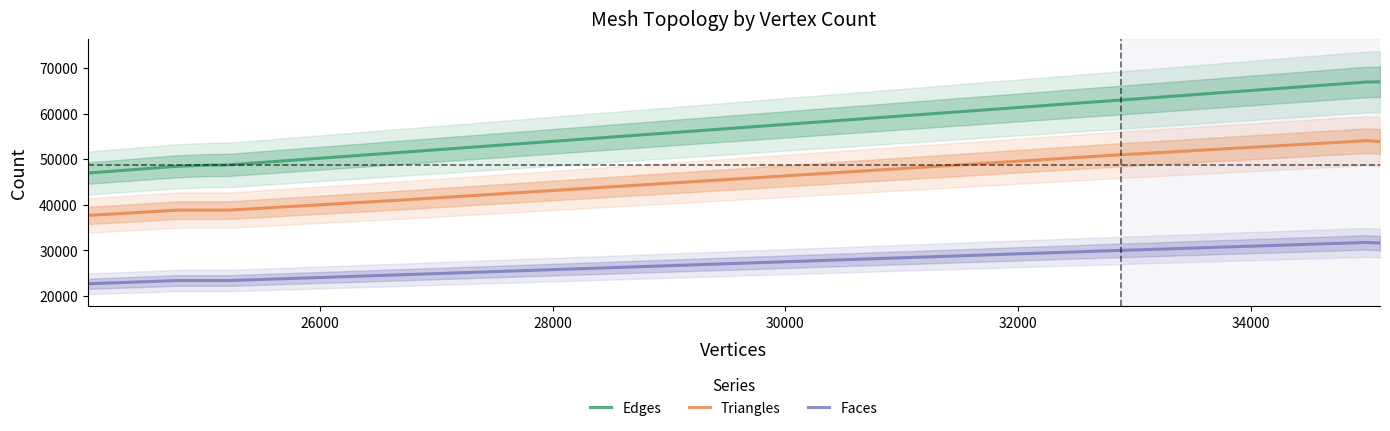

What are all the series names shown in the legend?

Edges, Triangles, Faces